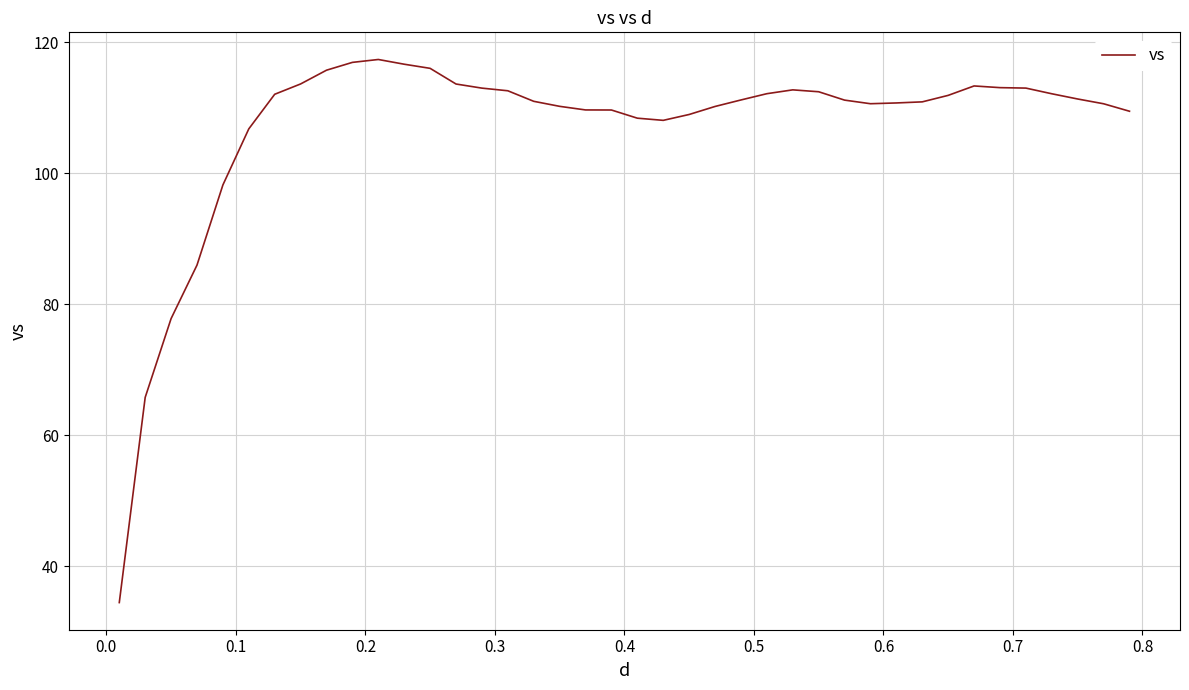

What is the difference between the maximum and minimum values?

82.9